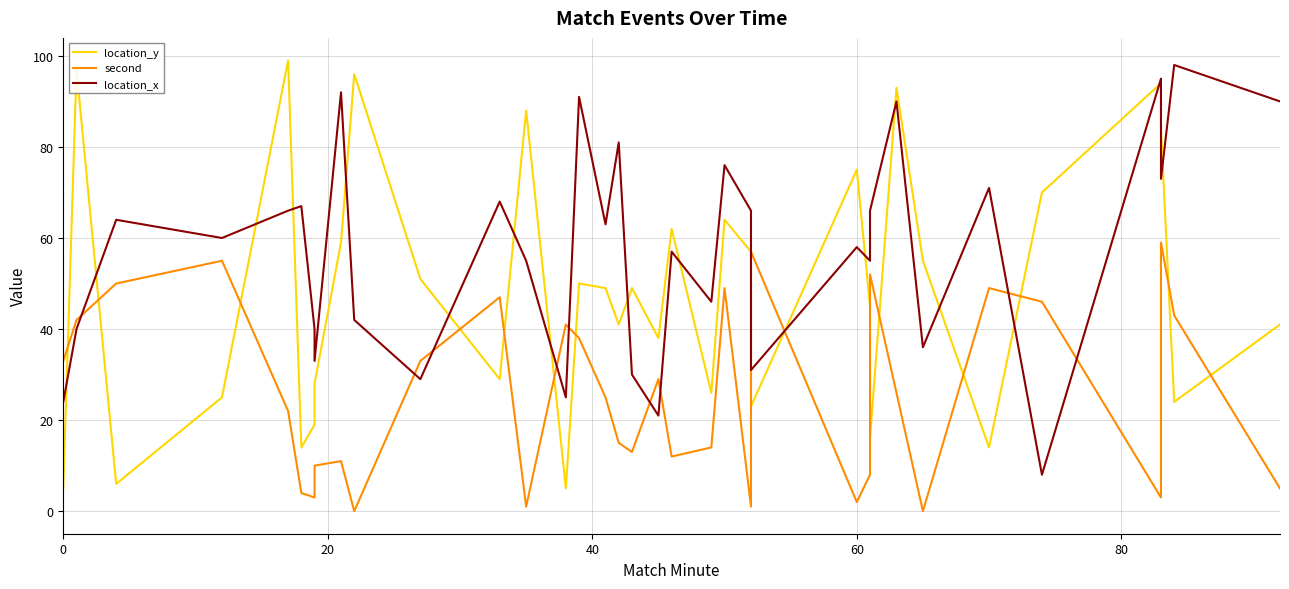

What is the average value of the location_x series?

57